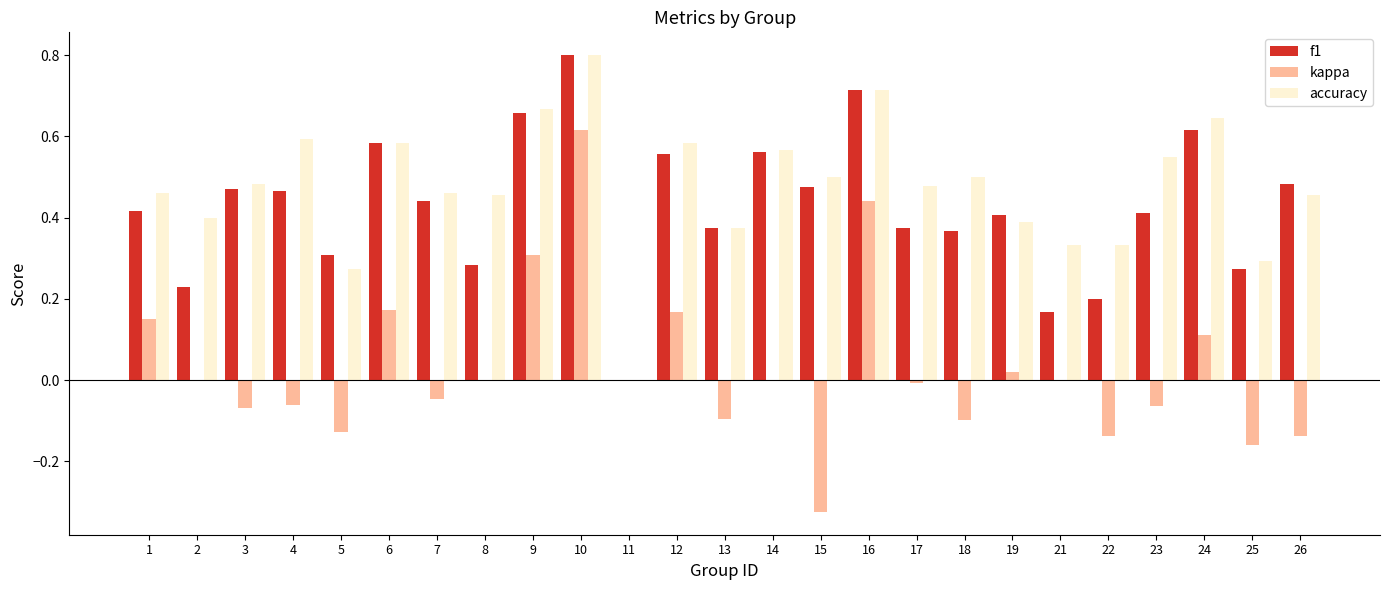

What are all the series names shown in the legend?

f1, kappa, accuracy